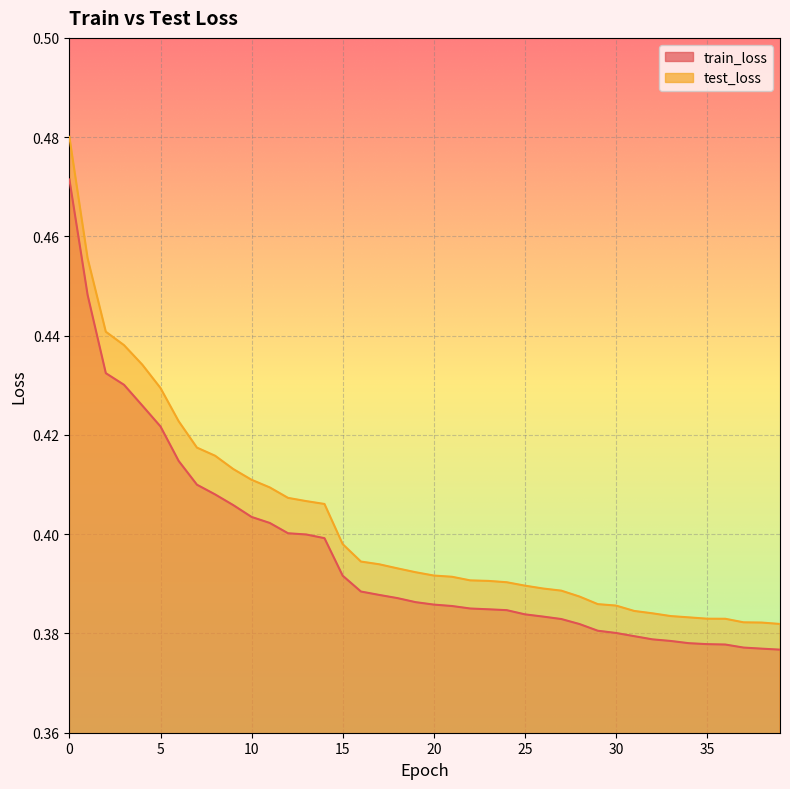

How many data points does each series have?

40